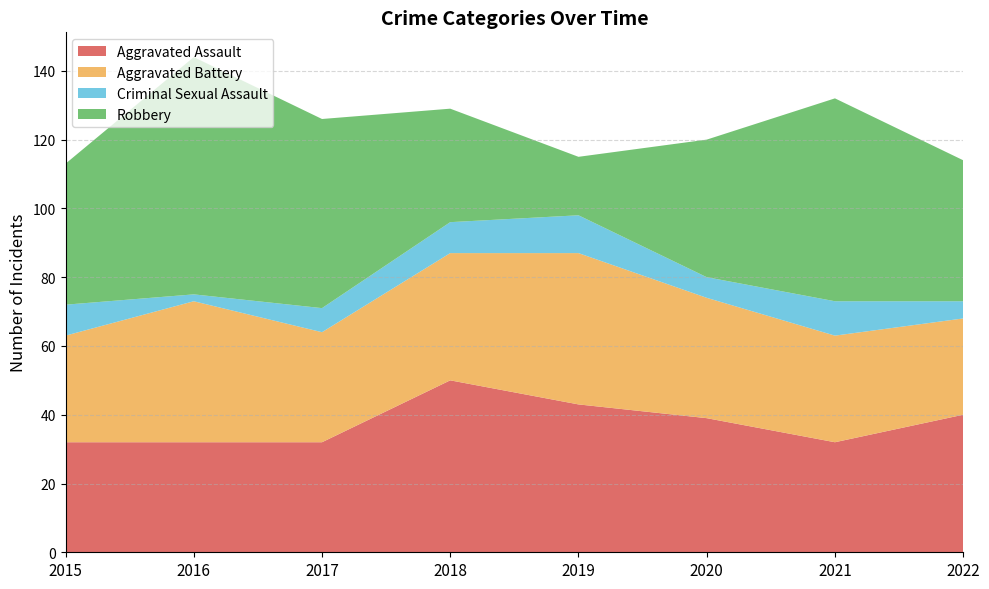

Reading left to right, what are all the values shown in this chart?

Aggravated Assault: 32	32	32	50	43	39	32	40
Aggravated Battery: 31	41	32	37	44	35	31	28
Criminal Sexual Assault: 9	2	7	9	11	6	10	5
Robbery: 41	69	55	33	17	40	59	41